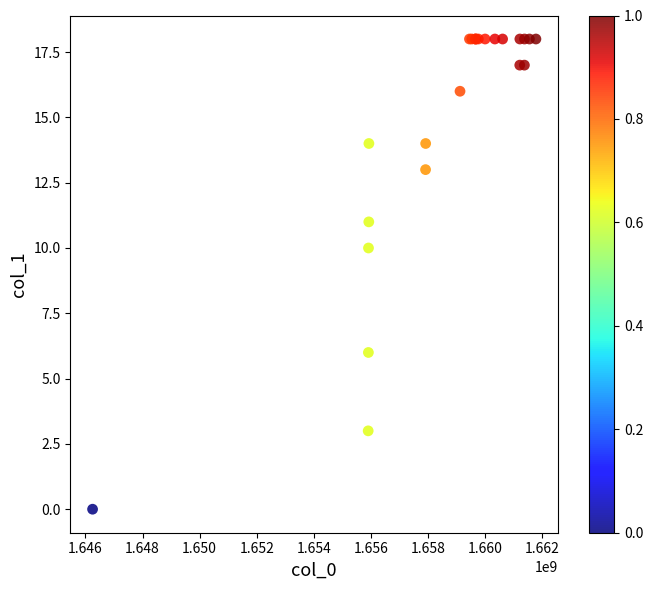

What Y value in the scatter plot is closest to 9?

10